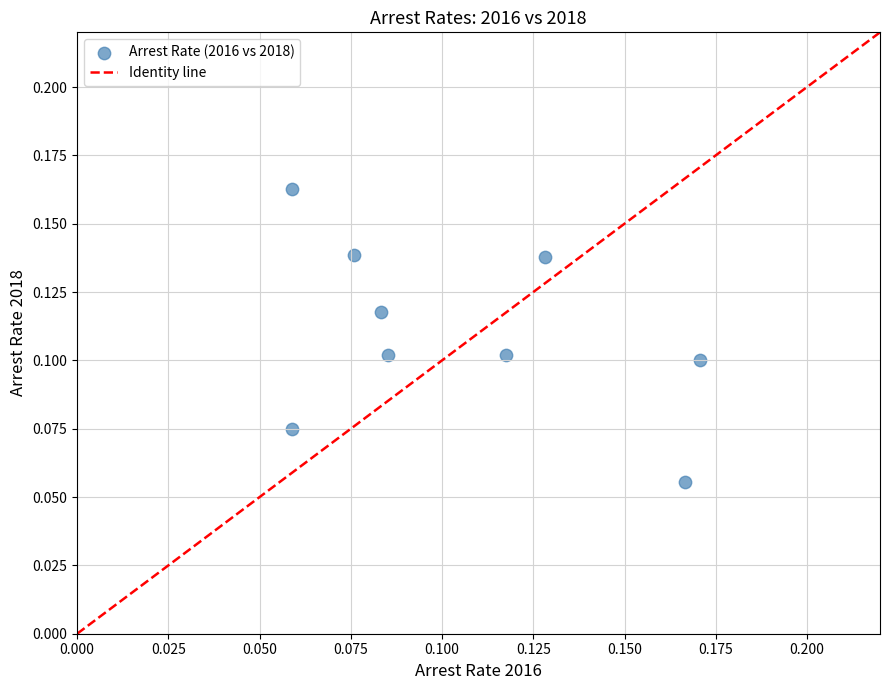

How many data points are displayed?

9